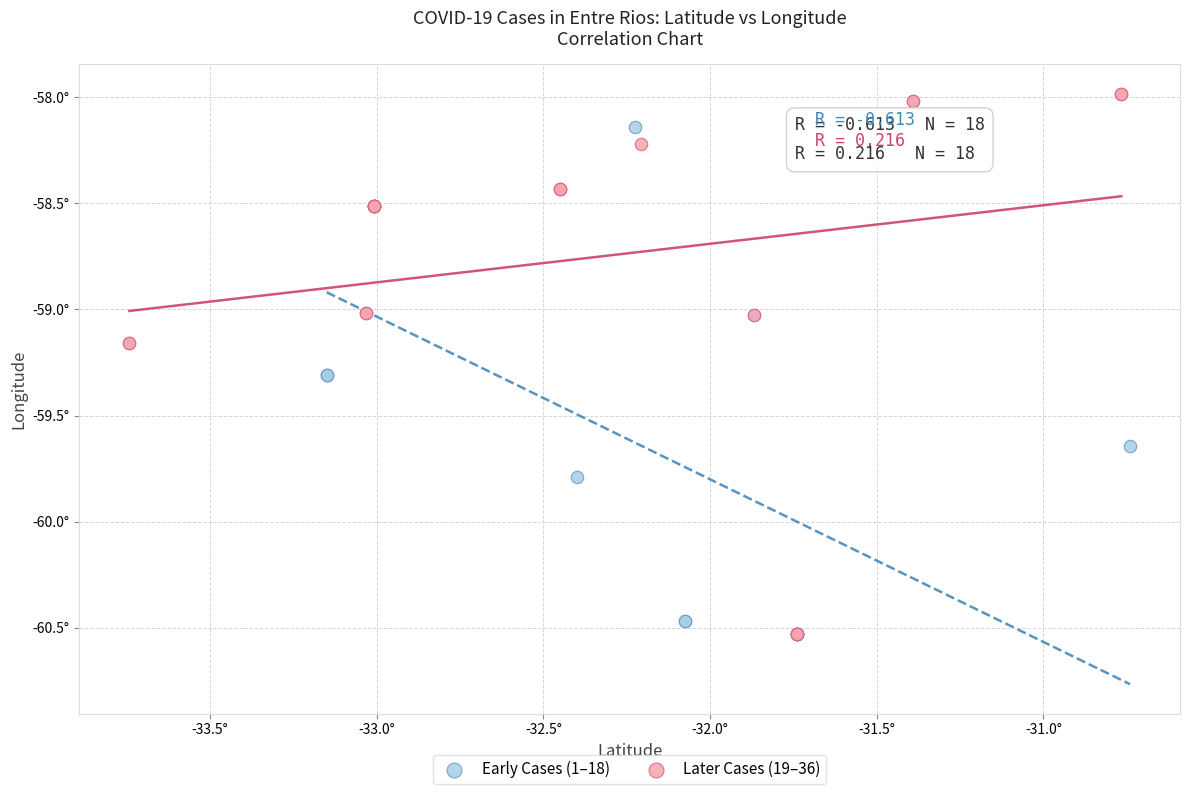

What are all the series names shown in the legend?

Early Cases (1–18), Later Cases (19–36)